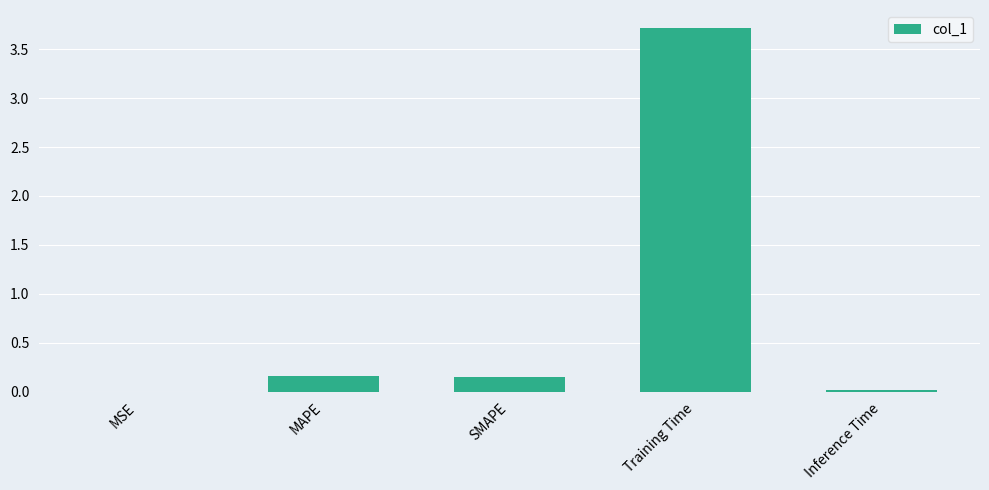

Does the chart contain stacked bars?

No